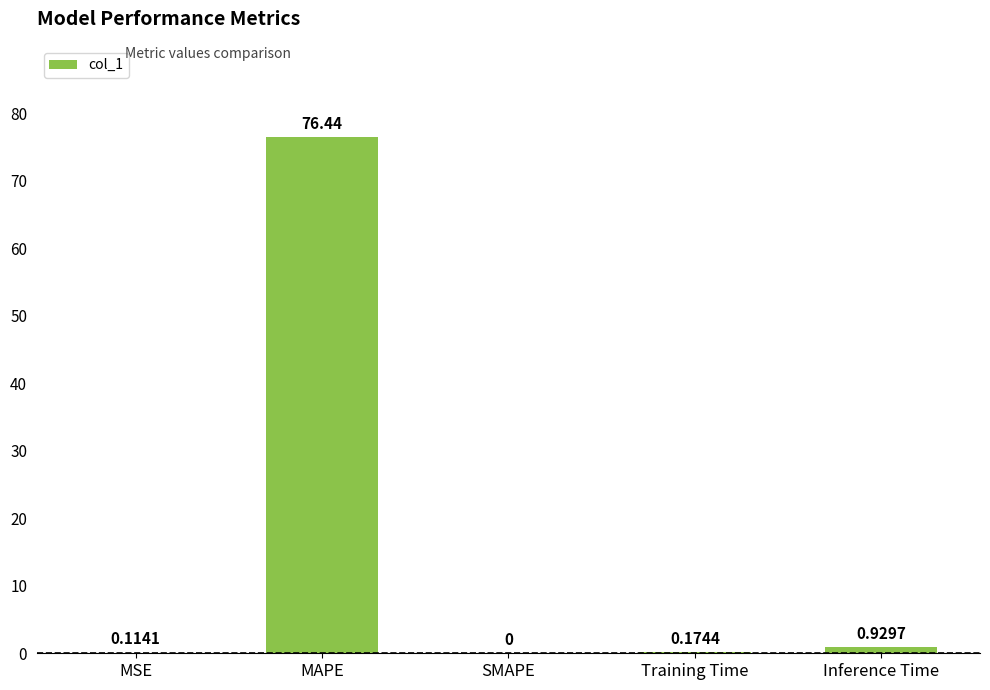

What is the sum of the values at MAPE and MSE?

76.6